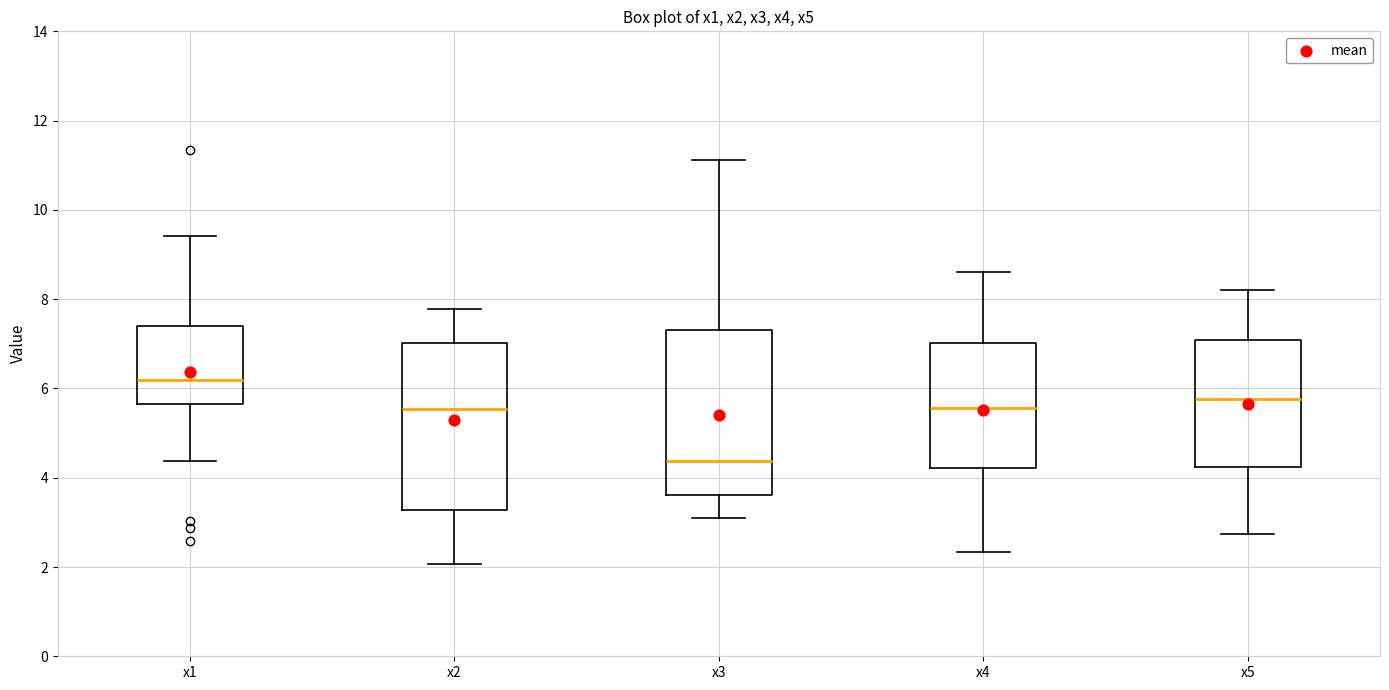

Which box's median line is the highest?

x1